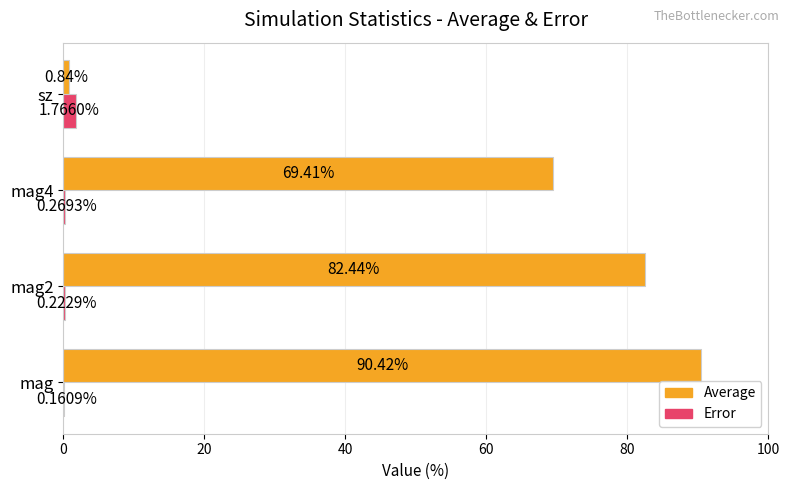

Which category has the highest value across all series?

mag